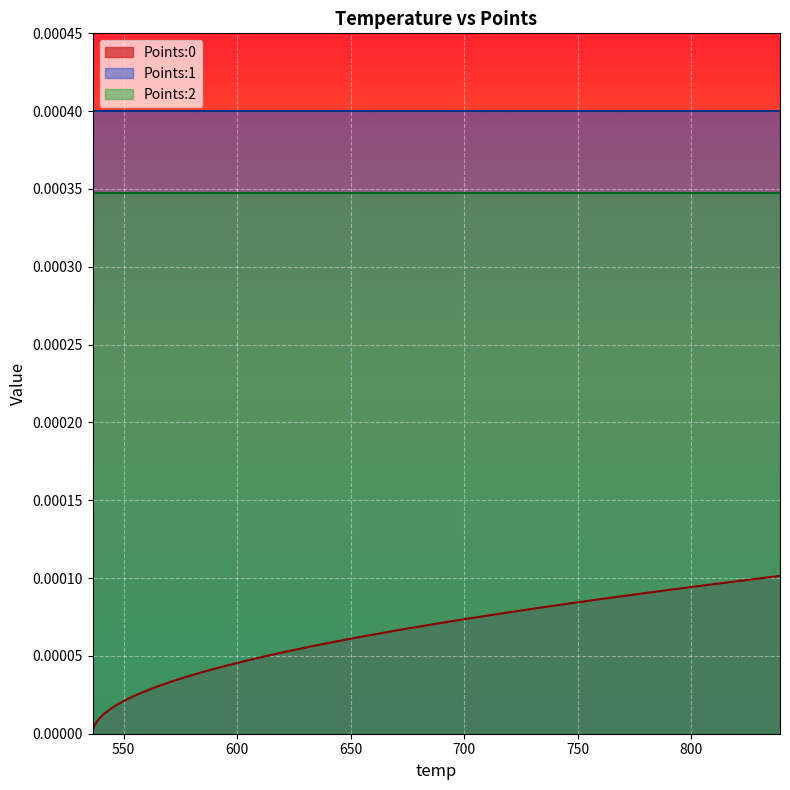

True or false: Points:1 and Points:0 intersect in this chart.

False